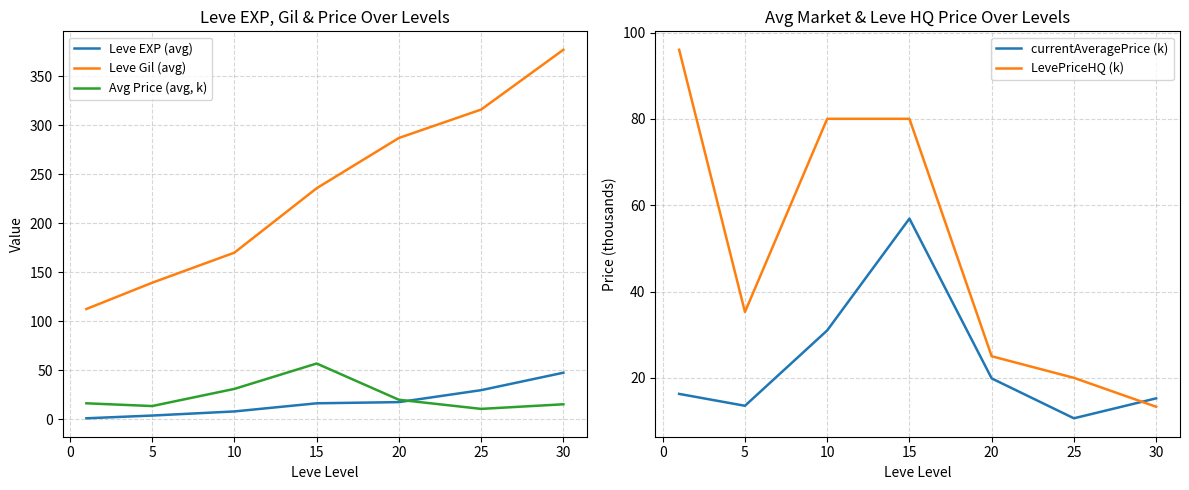

The Avg Price (avg, k) series shows 31.0 at 10. True or false?

True